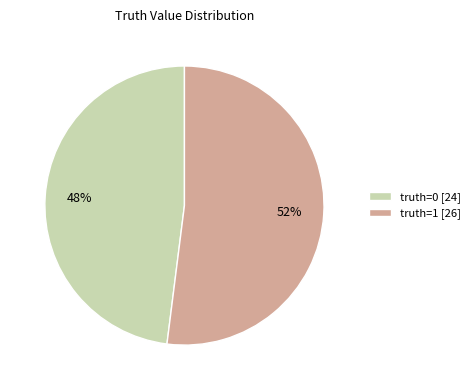

To the nearest percent, what is the difference between the largest and smallest slice percentages?

4%